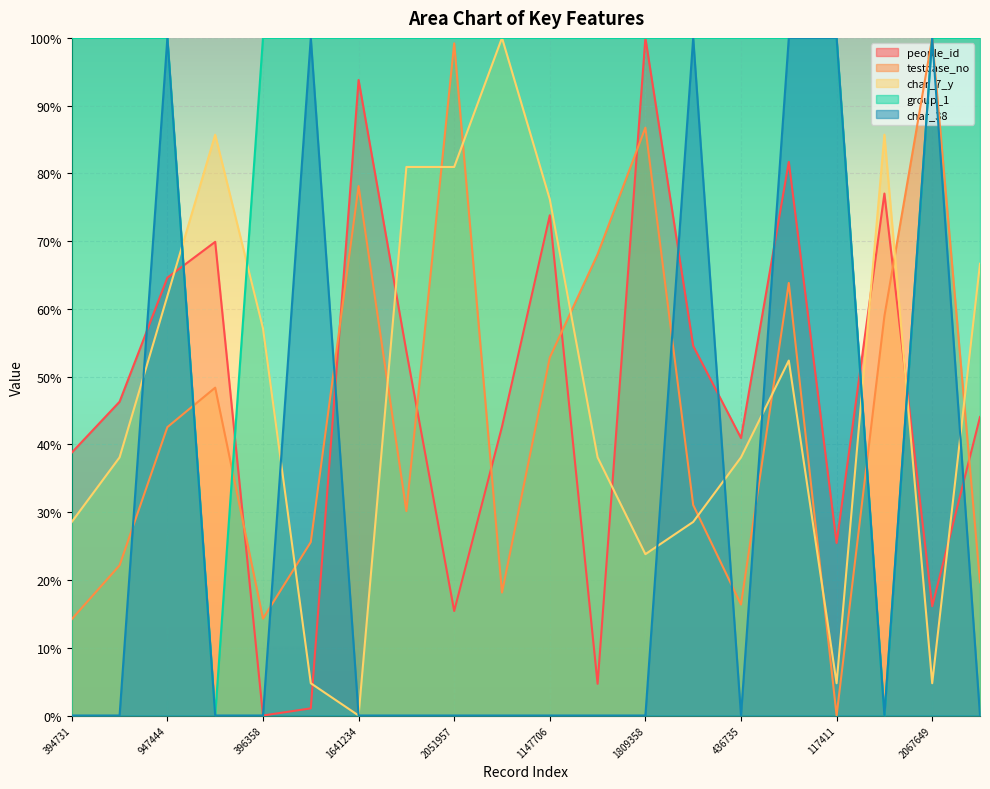

How many lines are shown in the chart?

5